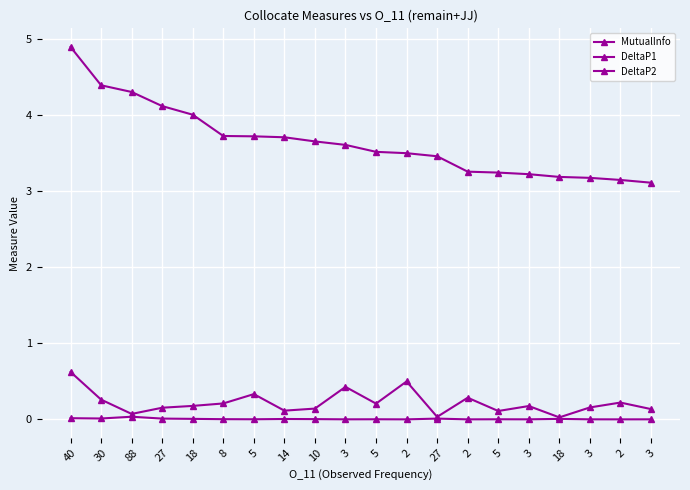

True or false: DeltaP1 and MutualInfo intersect in this chart.

False